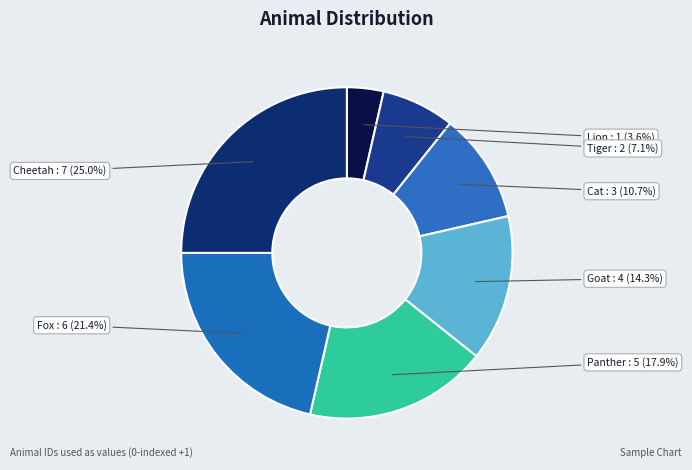

What percentage do Cheetah and Panther together represent?

42.9%